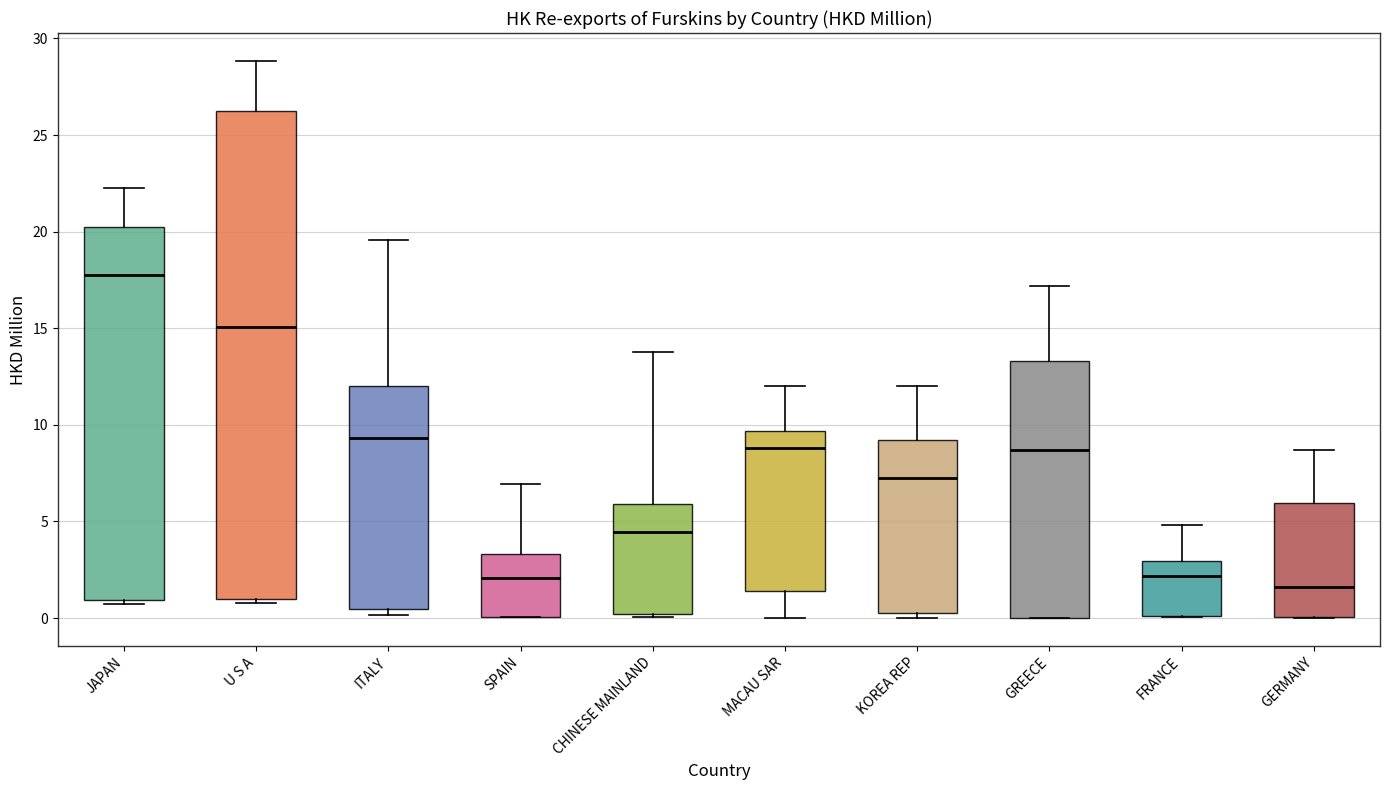

Reading left to right, transcribe this box plot: for each box, give where its median line is, the range the box spans, and where its two whiskers end, as read against the y-axis. The values are not printed on the chart, so give them approximately, as read against the axis.

JAPAN: median 18.0, box 1.0 to 20.0, whiskers 0.5 to 22.0
U S A: median 15.0, box 1.0 to 26.0, whiskers 1.0 (just below the box's lower edge) to 29.0
ITALY: median 9.5, box 0.5 to 12.0, whiskers 0.0 to 19.5
SPAIN: median 2.0, box 0.0 to 3.5, whiskers 0.0 to 7.0
CHINESE MAINLAND: median 4.5, box 0.0 to 6.0, whiskers 0.0 (just below the box's lower edge) to 13.5
MACAU SAR: median 9.0, box 1.5 to 9.5, whiskers 0.0 to 12.0
KOREA REP: median 7.0, box 0.5 to 9.0, whiskers 0.0 to 12.0
GREECE: median 8.5, box 0.0 to 13.5, whiskers 0.0 to 17.0
FRANCE: median 2.0, box 0.0 to 3.0, whiskers 0.0 to 5.0
GERMANY: median 1.5, box 0.0 to 6.0, whiskers 0.0 to 8.5